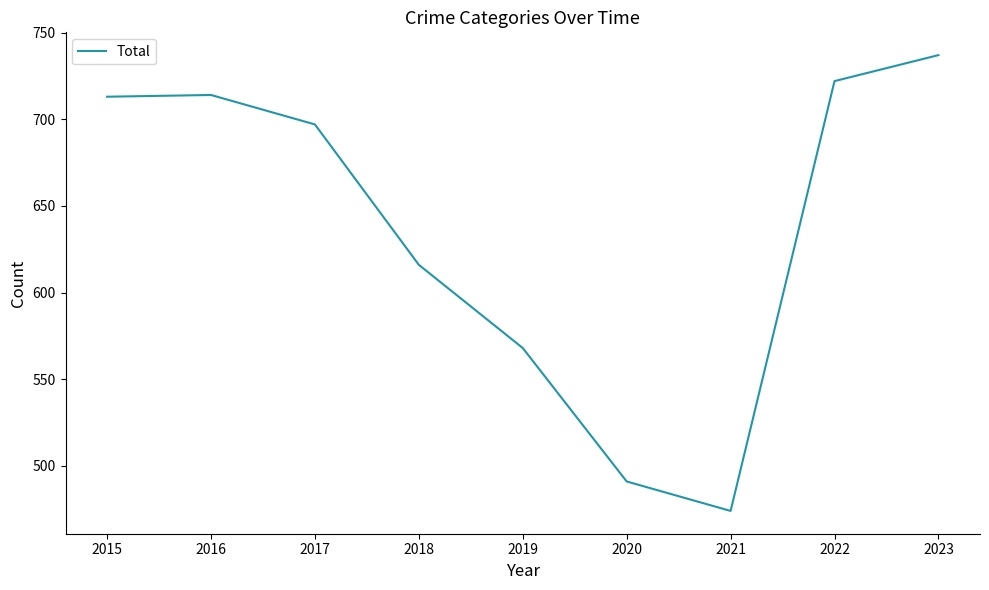

Which category has the lowest value across all series?

2021